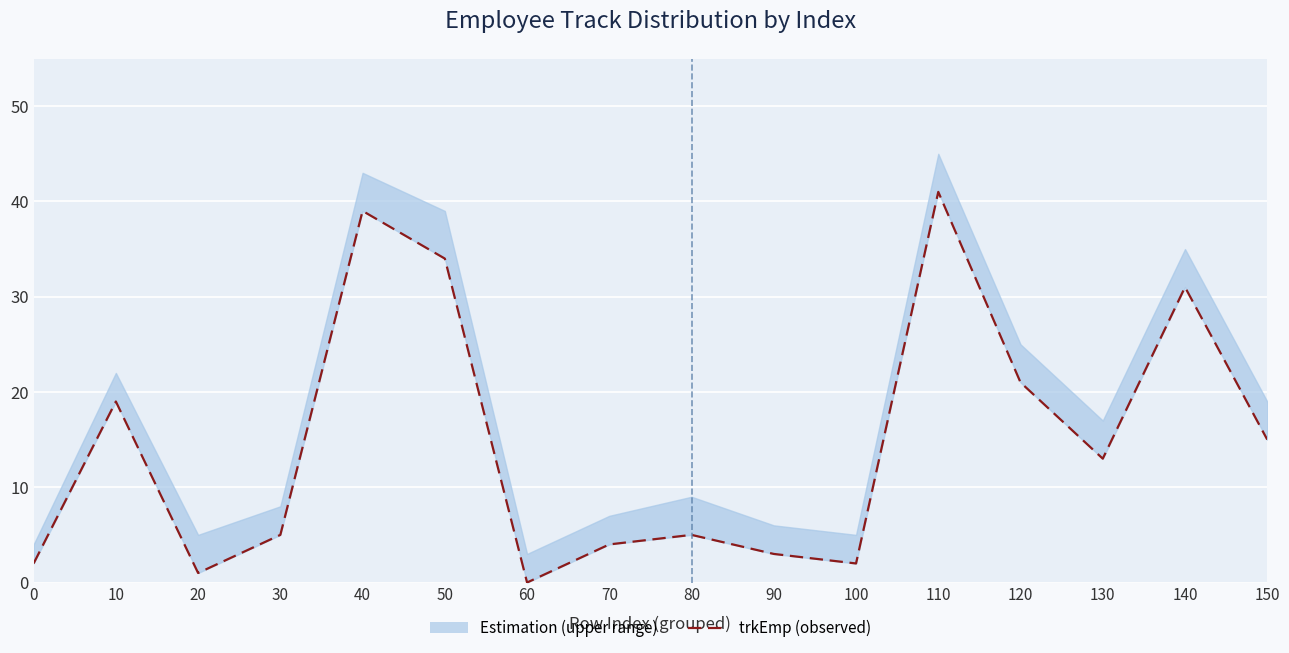

How many lines are shown in the chart?

1